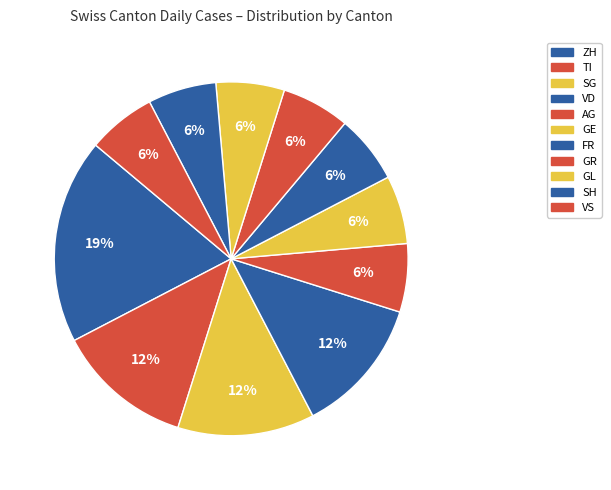

What portion of the pie excludes ZH?

71.1%